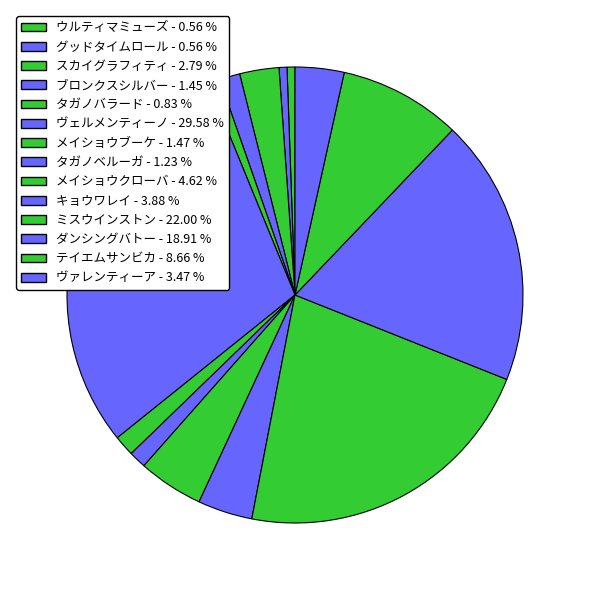

To the nearest percent, what portion does キョウワレイ represent?

4%